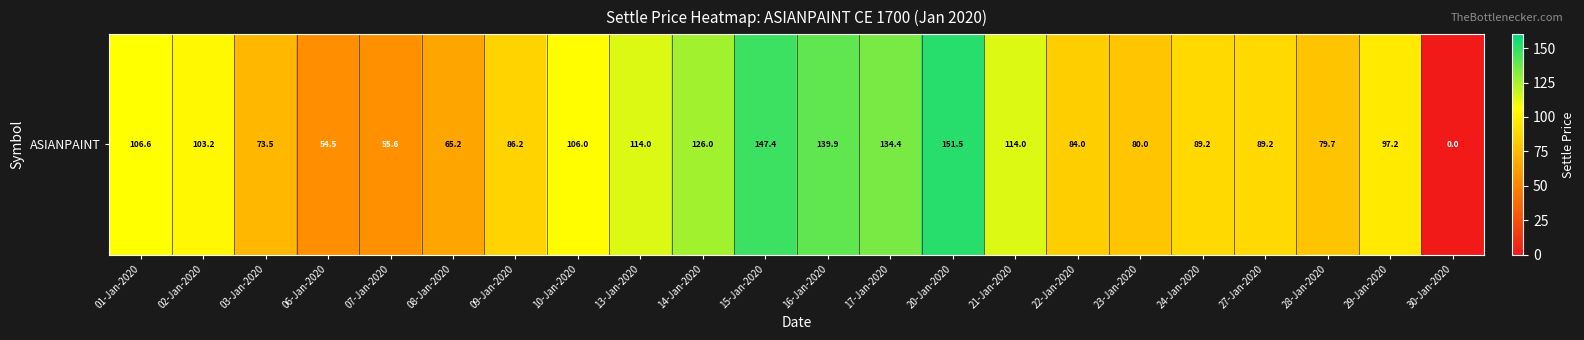

At which label is the value closest to 75?

03-Jan-2020